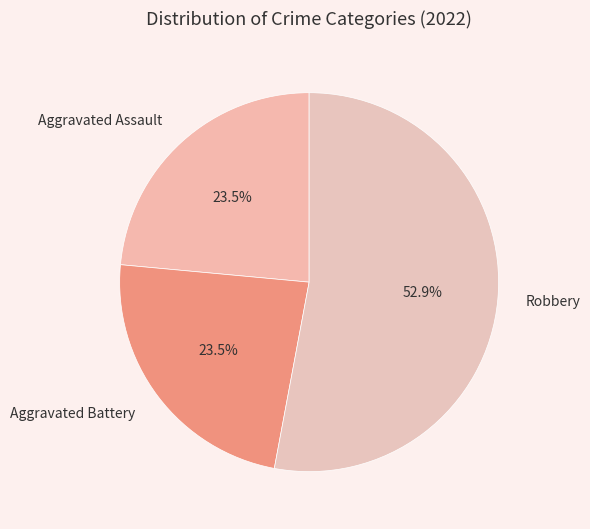

What percentage do Robbery and Aggravated Battery together represent?

76.5%